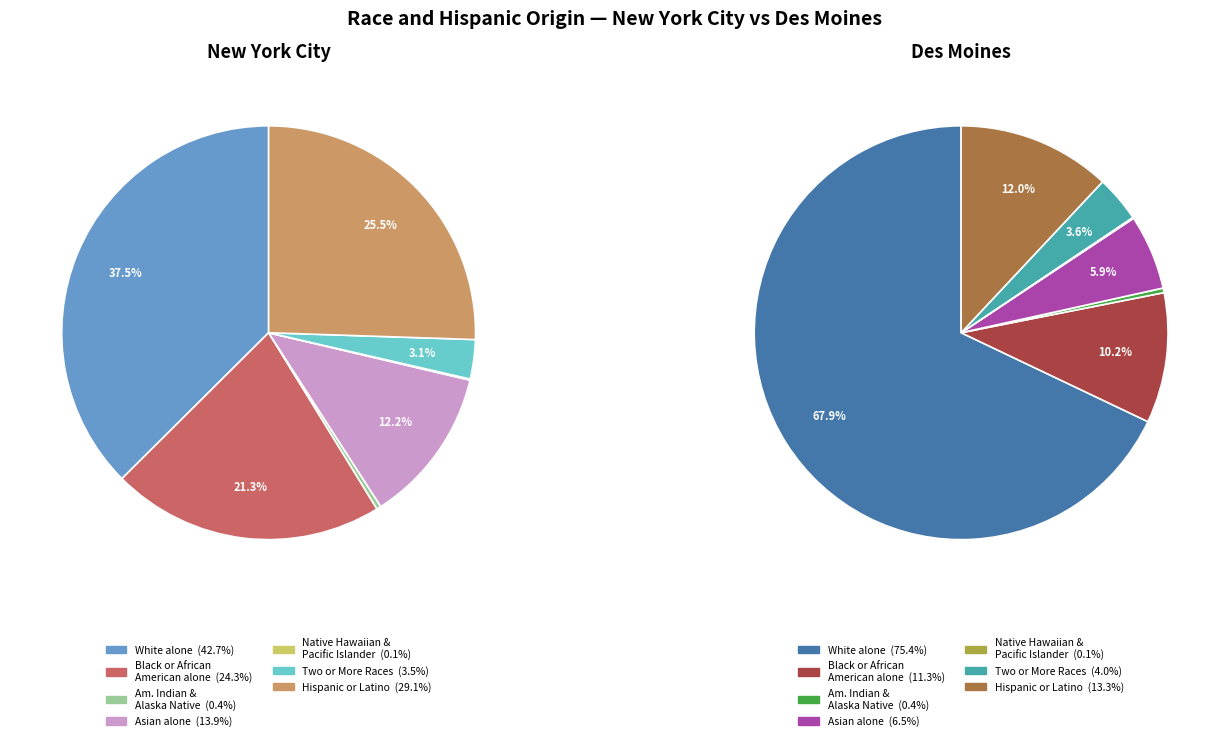

True or false: Two or More Races accounts for 13% of the total.

False